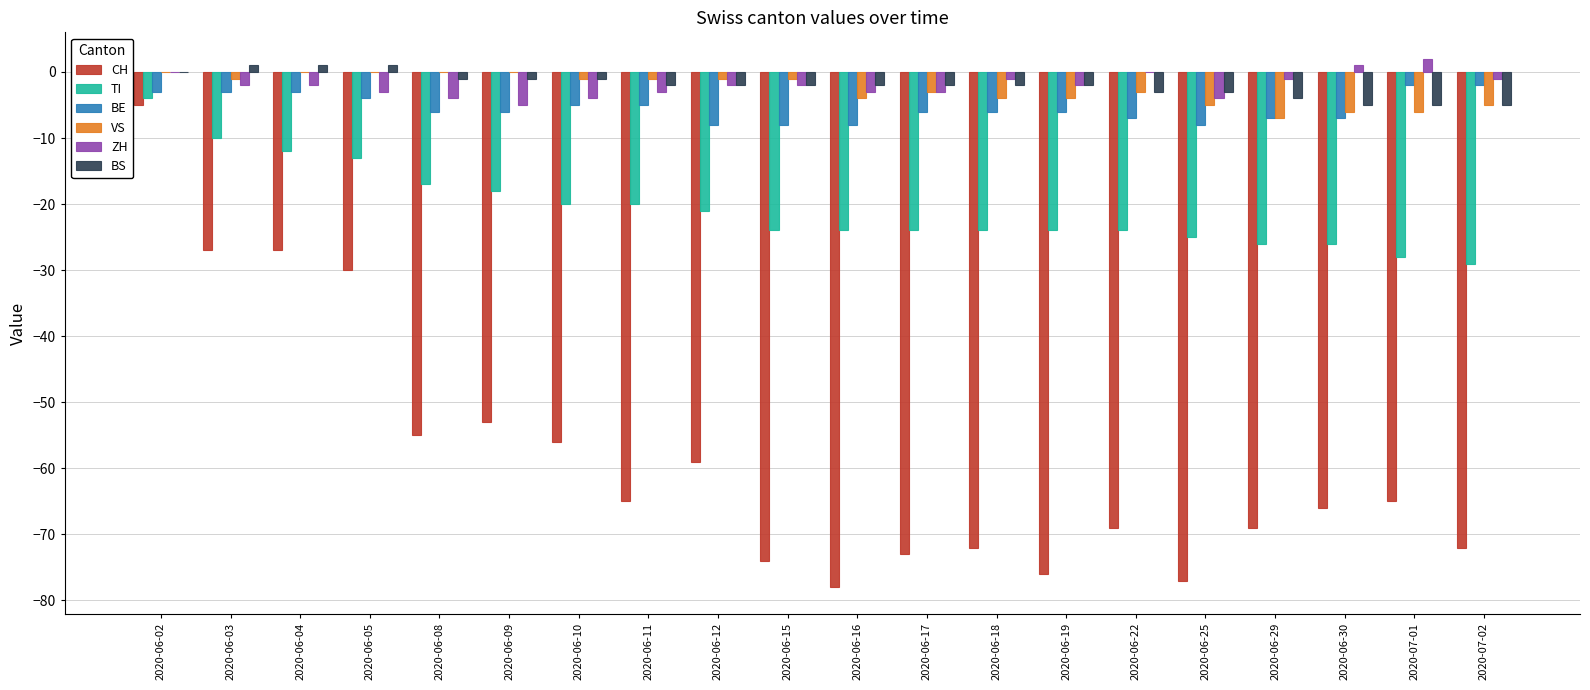

Is the value of VS at 2020-06-16 greater than the value of BE at 2020-06-25?

Yes